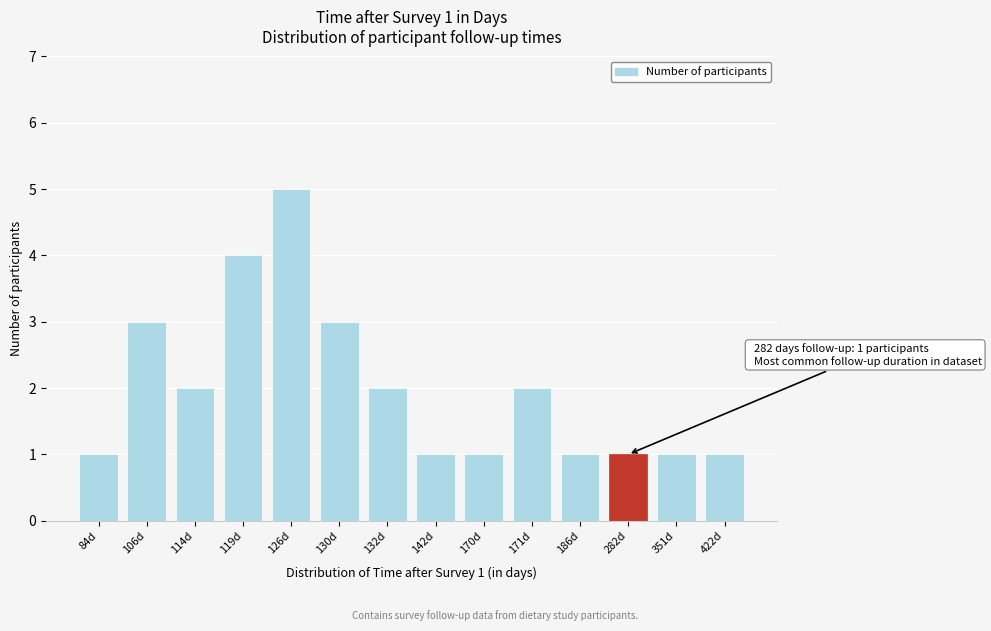

Reading left to right, what are all the values shown in this chart?

1	3	2	4	5	3	2	1	1	2	1	1	1	1